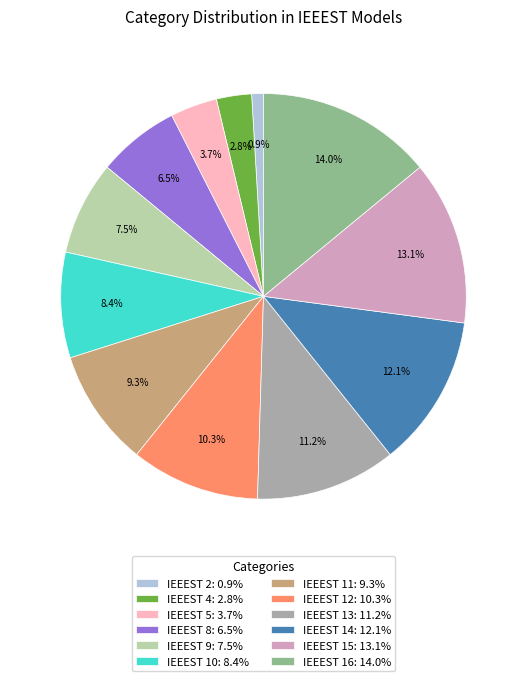

How many slices are in this pie chart?

12